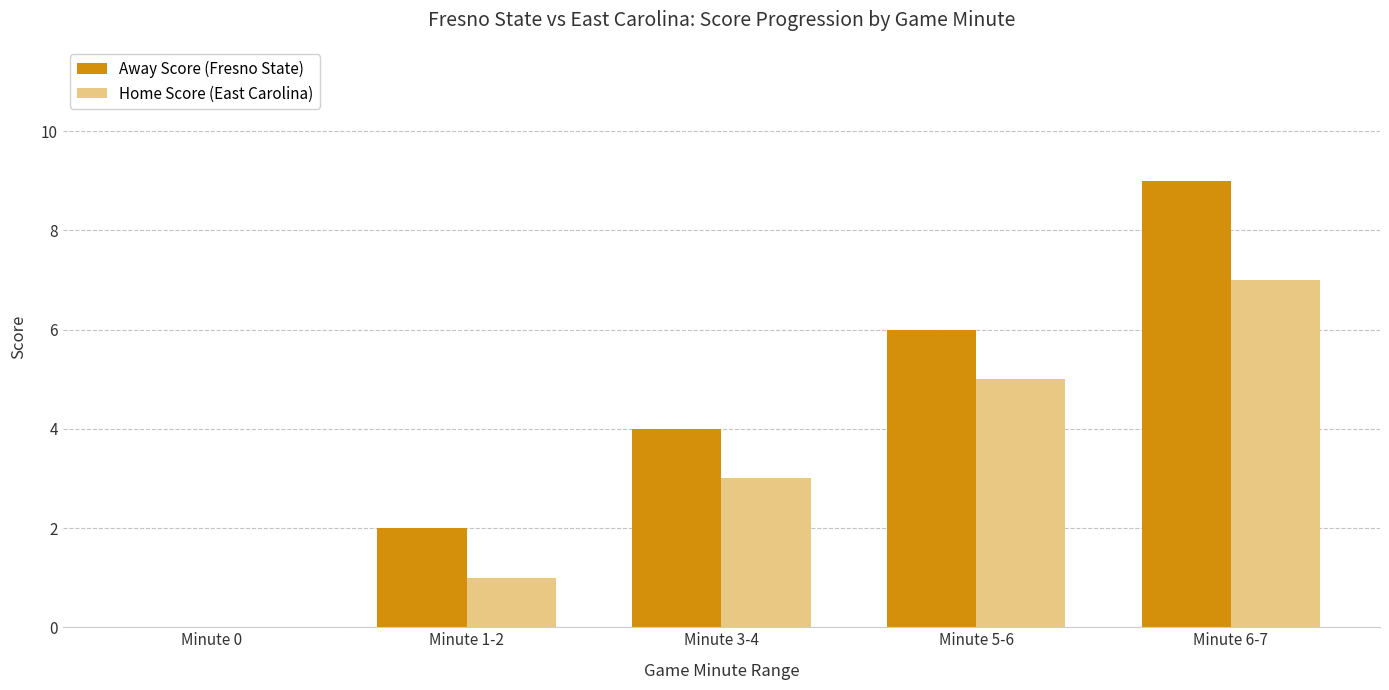

What is the average value of the Home Score (East Carolina) series?

3